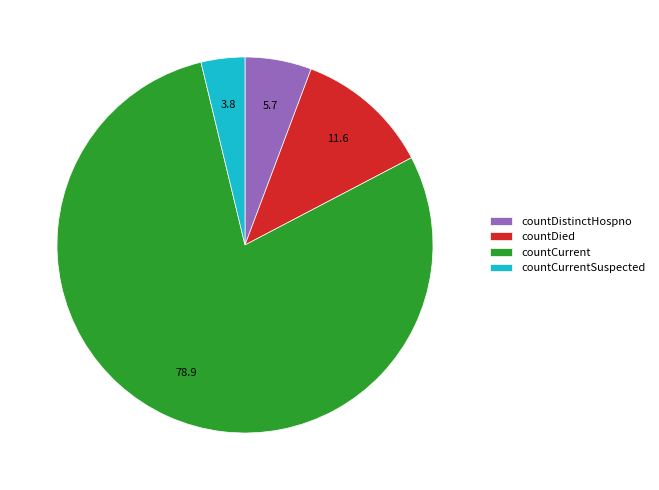

Does countCurrent represent more than half of the total?

Yes